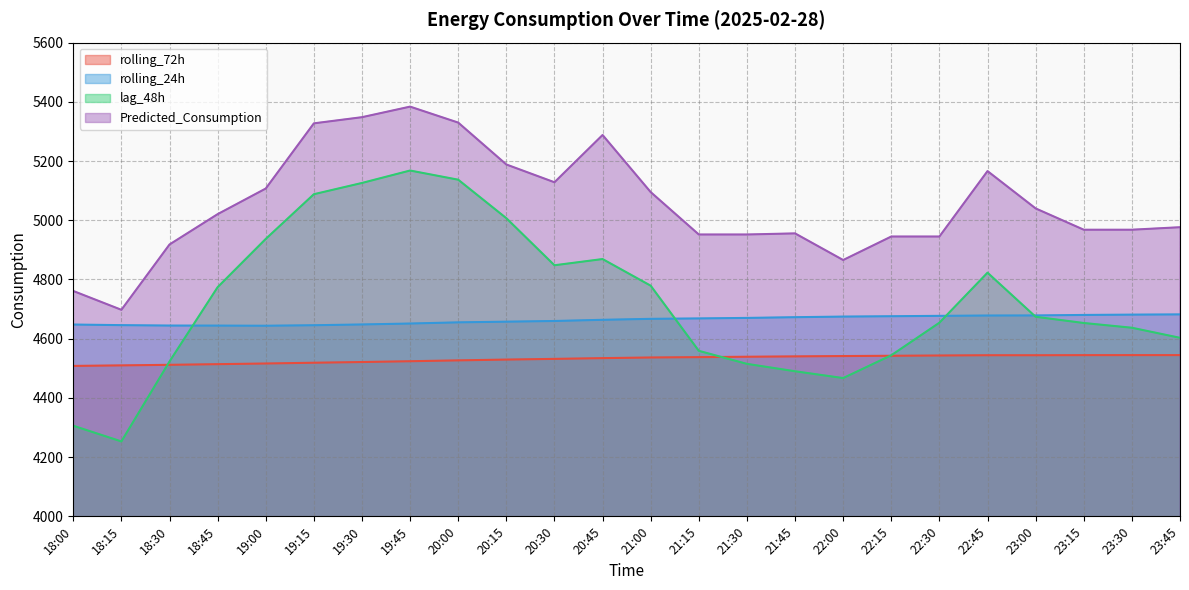

The lag_48h series shows 6235.1 at 22:30. True or false?

False